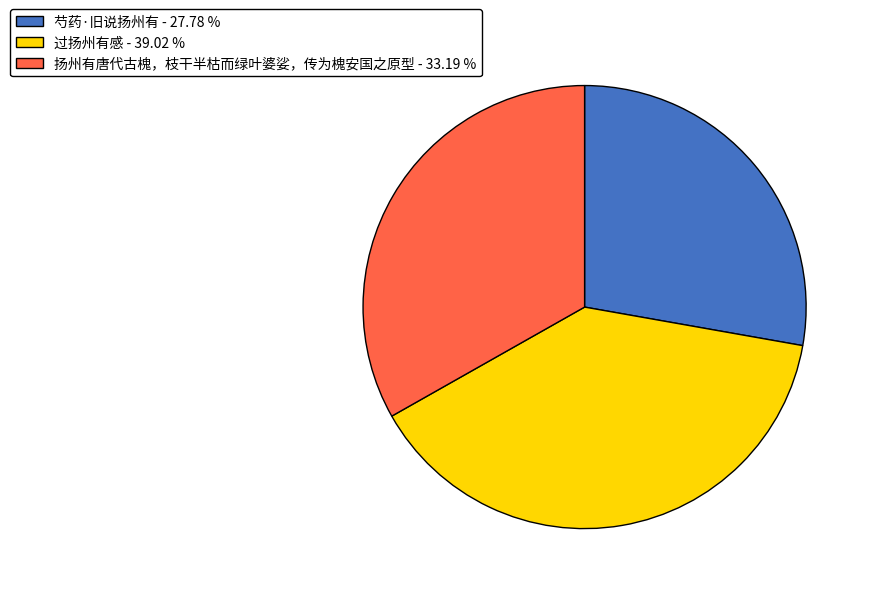

What is the ratio of the value at 过扬州有感 - 39.02 % to the value at 芍药·旧说扬州有 - 27.78 %?

1.4